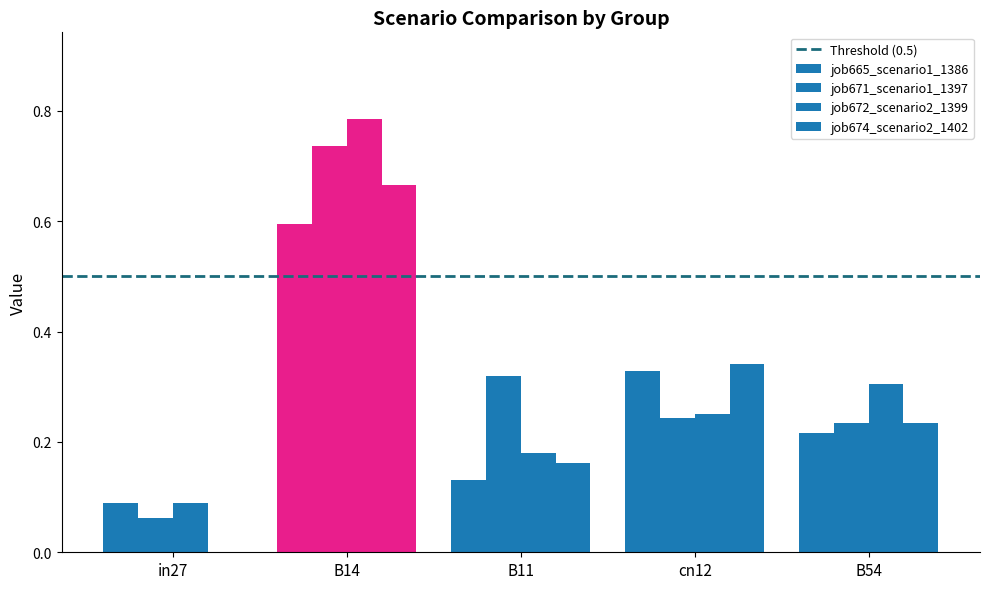

Count the number of data series in this chart.

4